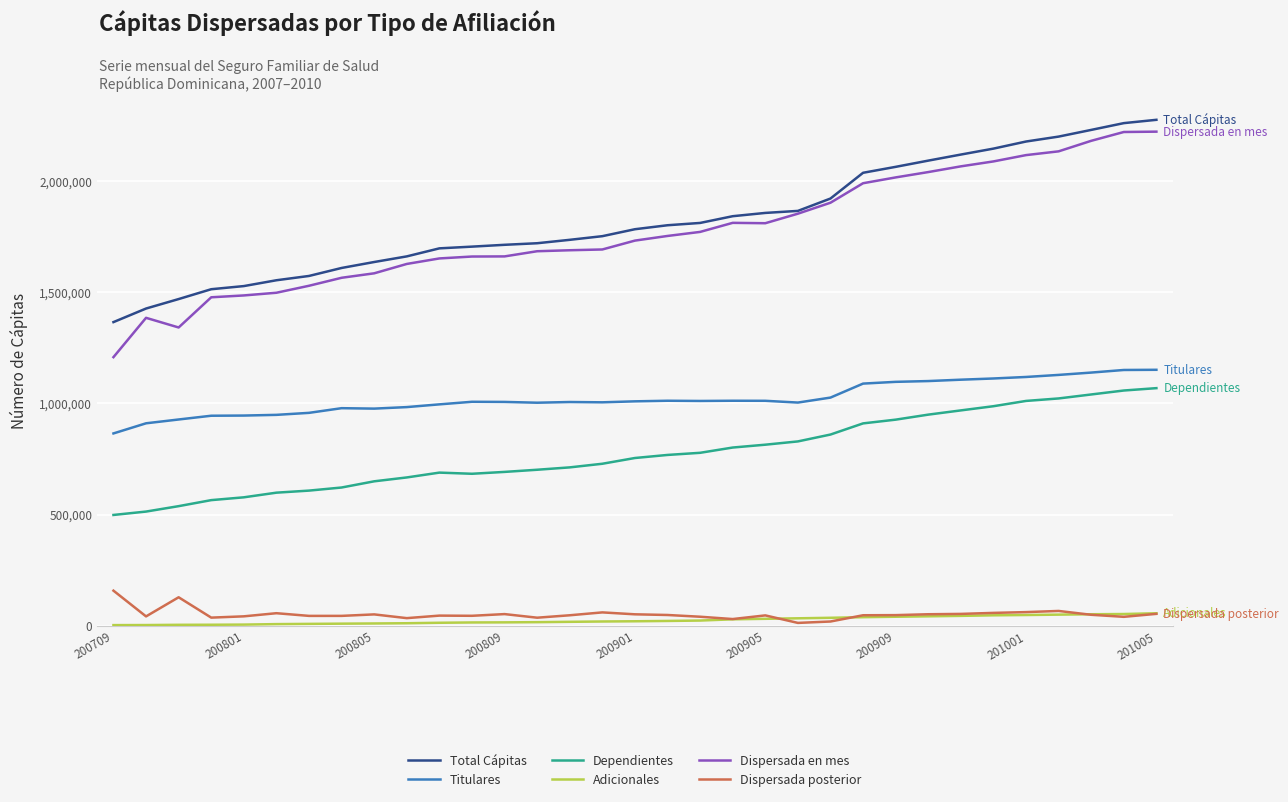

True or false: Dependientes and Dispersada en mes cross at least once.

False